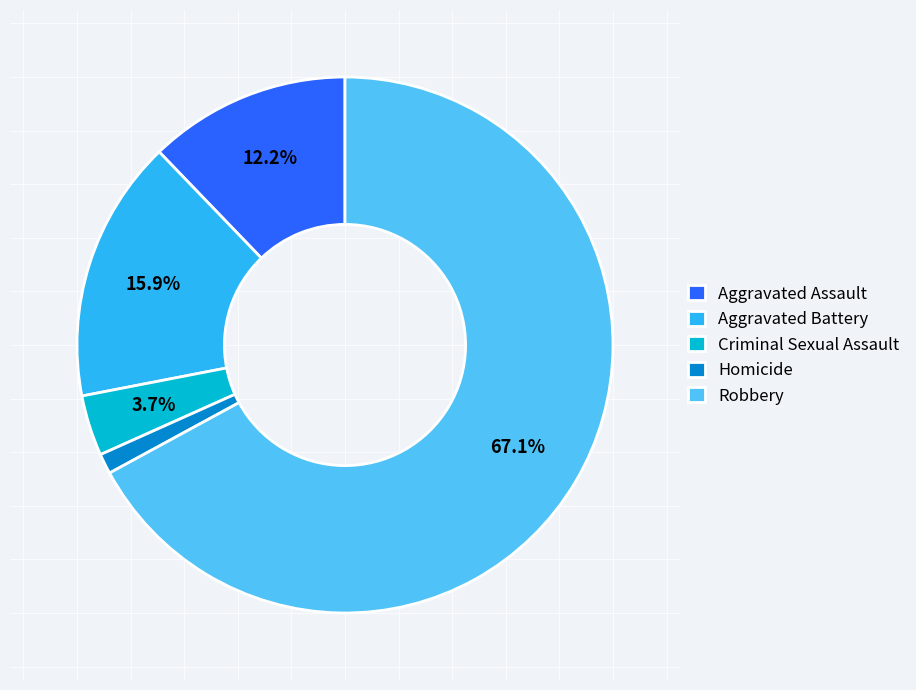

To the nearest percent, what is the average slice percentage?

20%